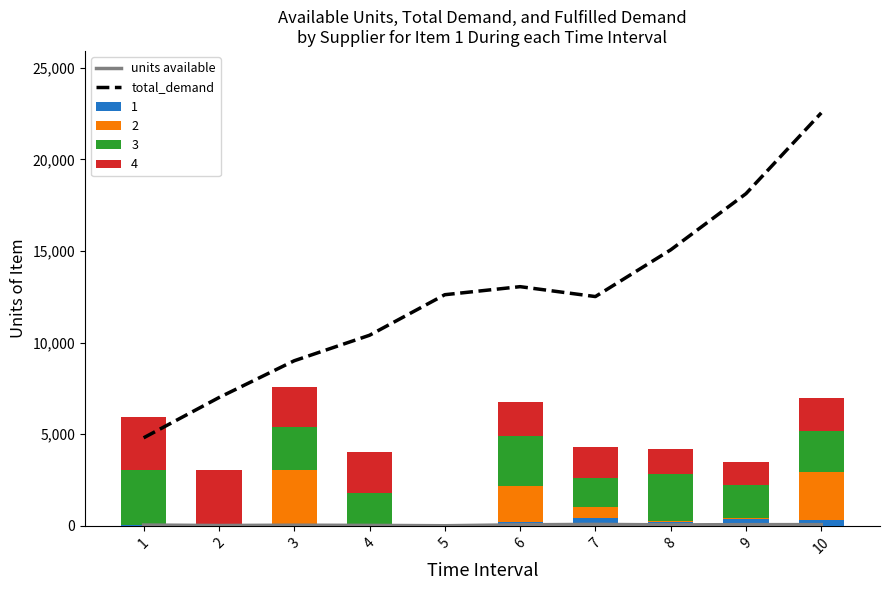

List the labels in order of units available value, smallest first.

5, 2, 4, 3, 1, 8, 6, 10, 9, 7